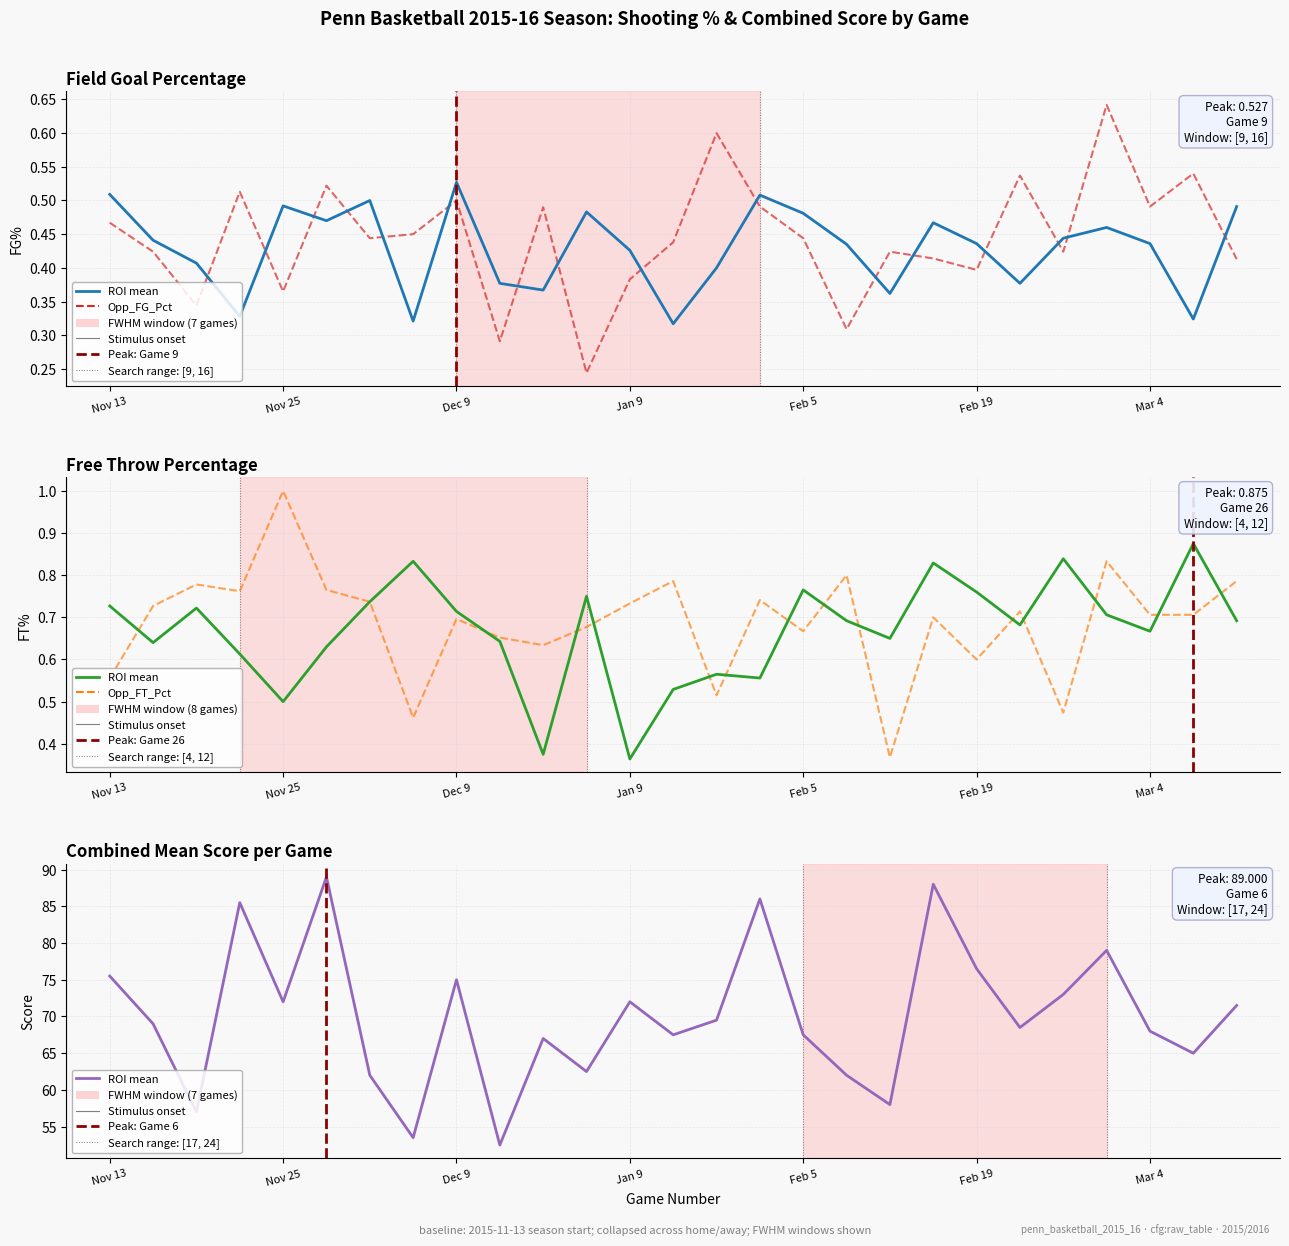

Is it true that Opp_FT_Pct equals 0.6 at Nov 13?

True